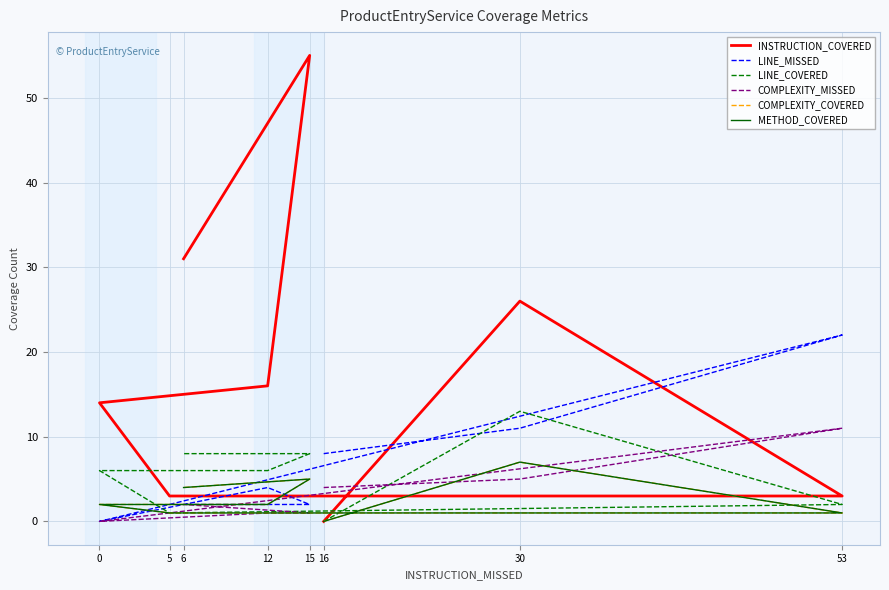

What is the difference between the maximum and minimum values in the COMPLEXITY_MISSED series?

11